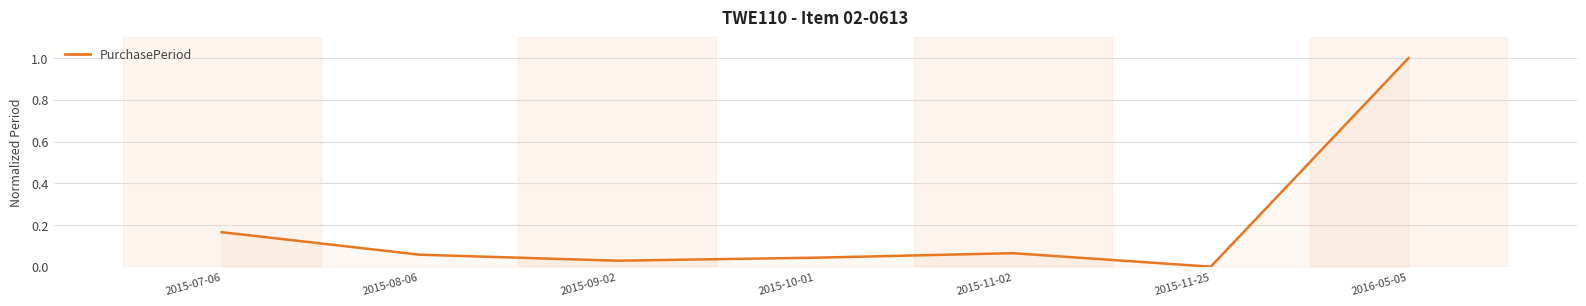

What is the maximum value shown in the chart?

1.0